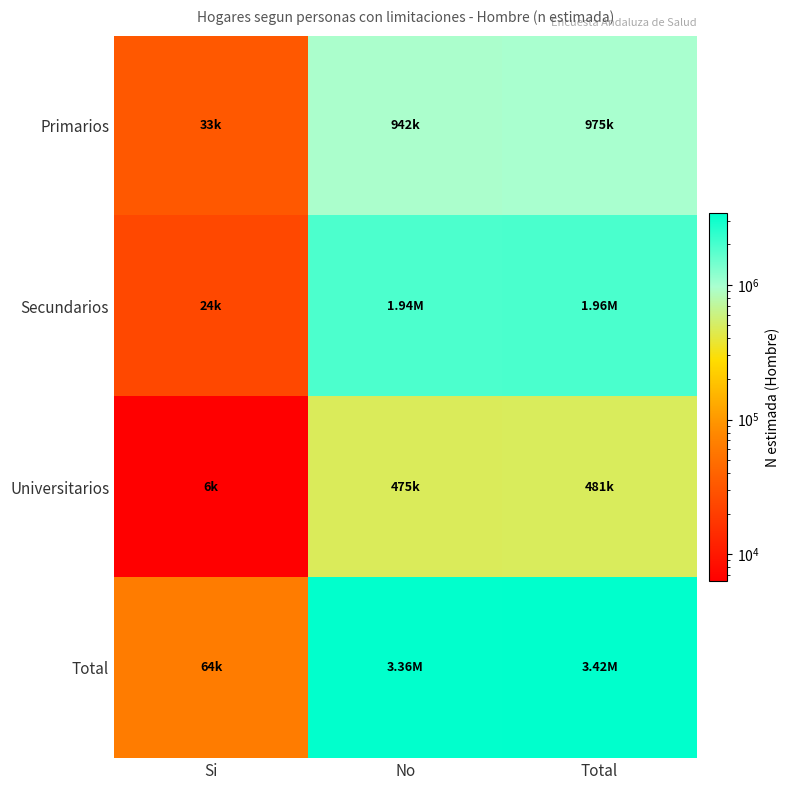

Reading left to right, what are all the values shown in this chart?

Primarios: Si=32739	No=941904	Total=974643
Secundarios: Si=24434	No=1939523	Total=1963957
Universitarios: Si=6338	No=474843	Total=481181
Total: Si=63511	No=3356271	Total=3419782